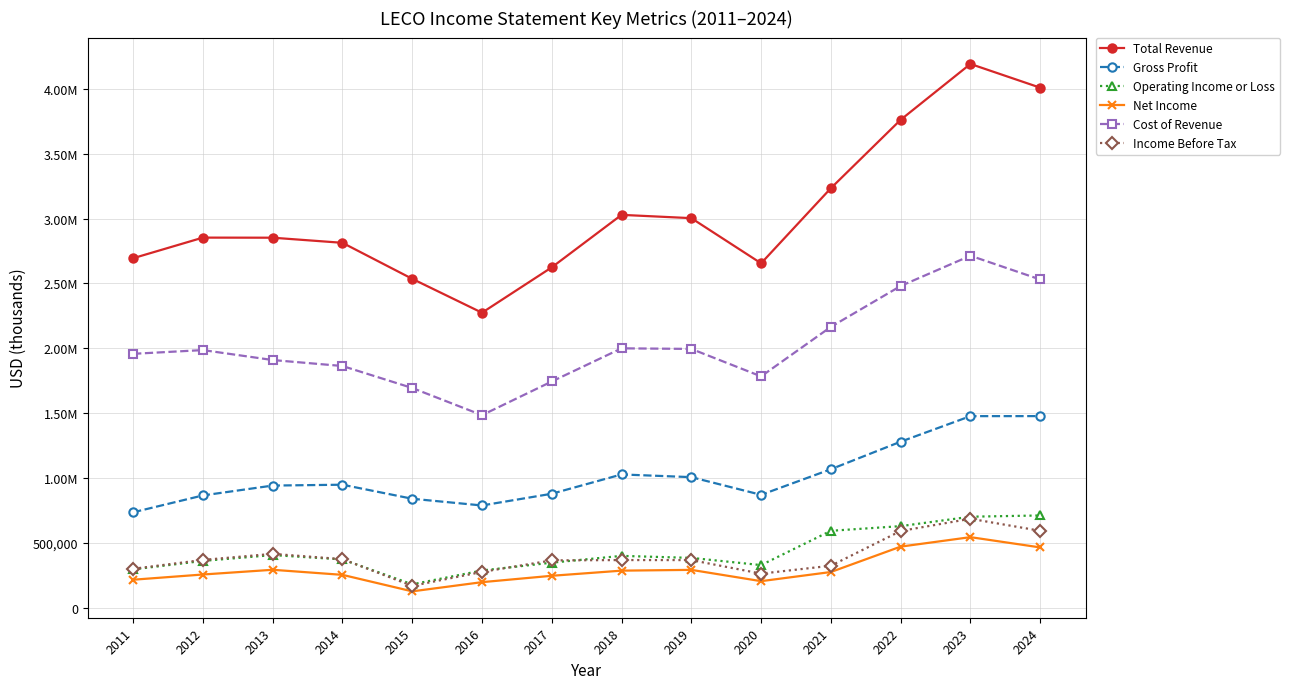

What are all the series names shown in the legend?

Total Revenue, Gross Profit, Operating Income or Loss, Net Income, Cost of Revenue, Income Before Tax